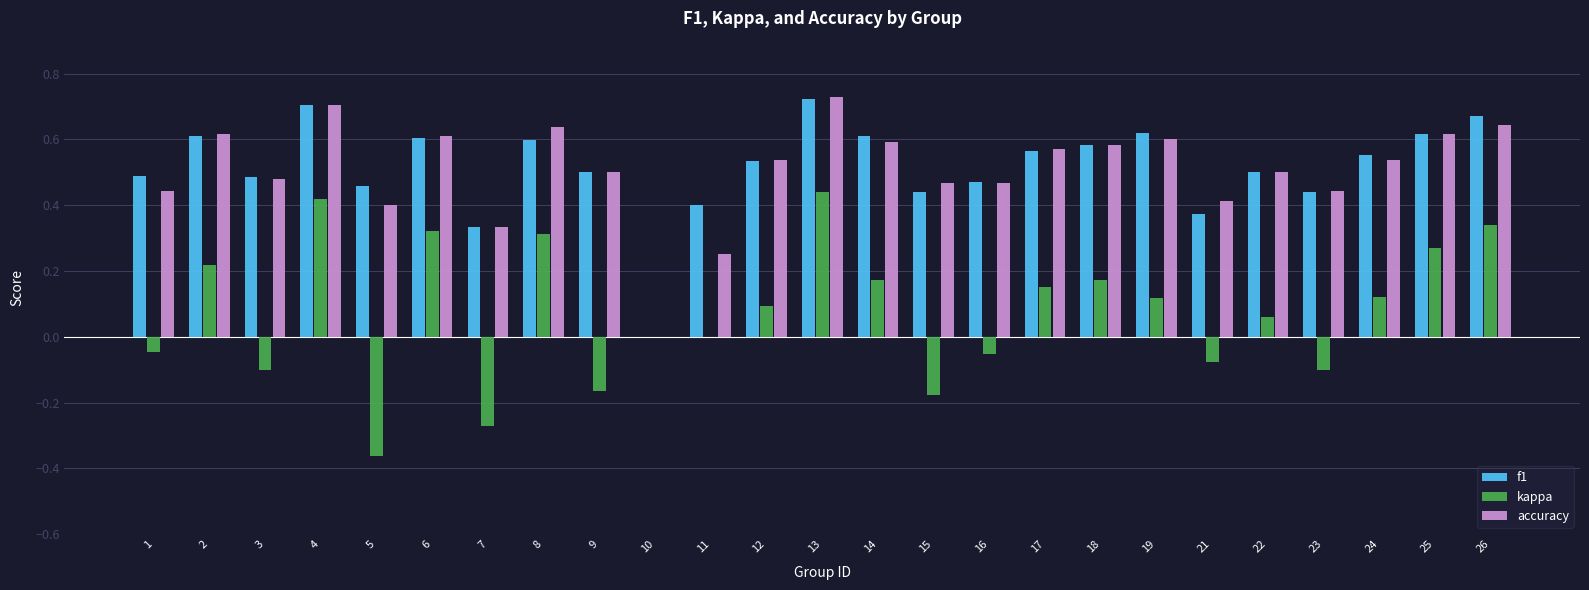

What is the sum of the f1 values at 24 and 26?

1.2